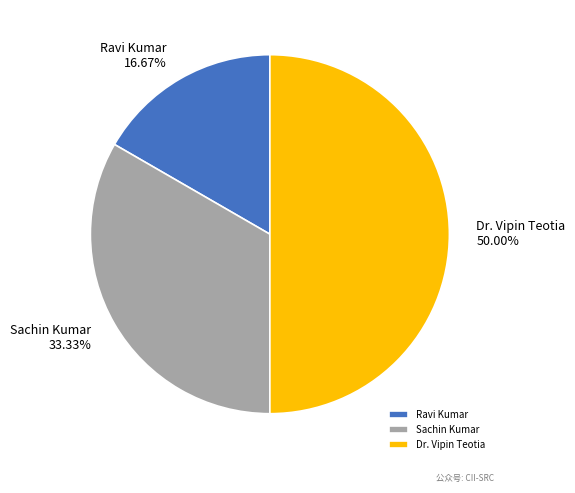

Which slice is the largest?

Dr. Vipin Teotia